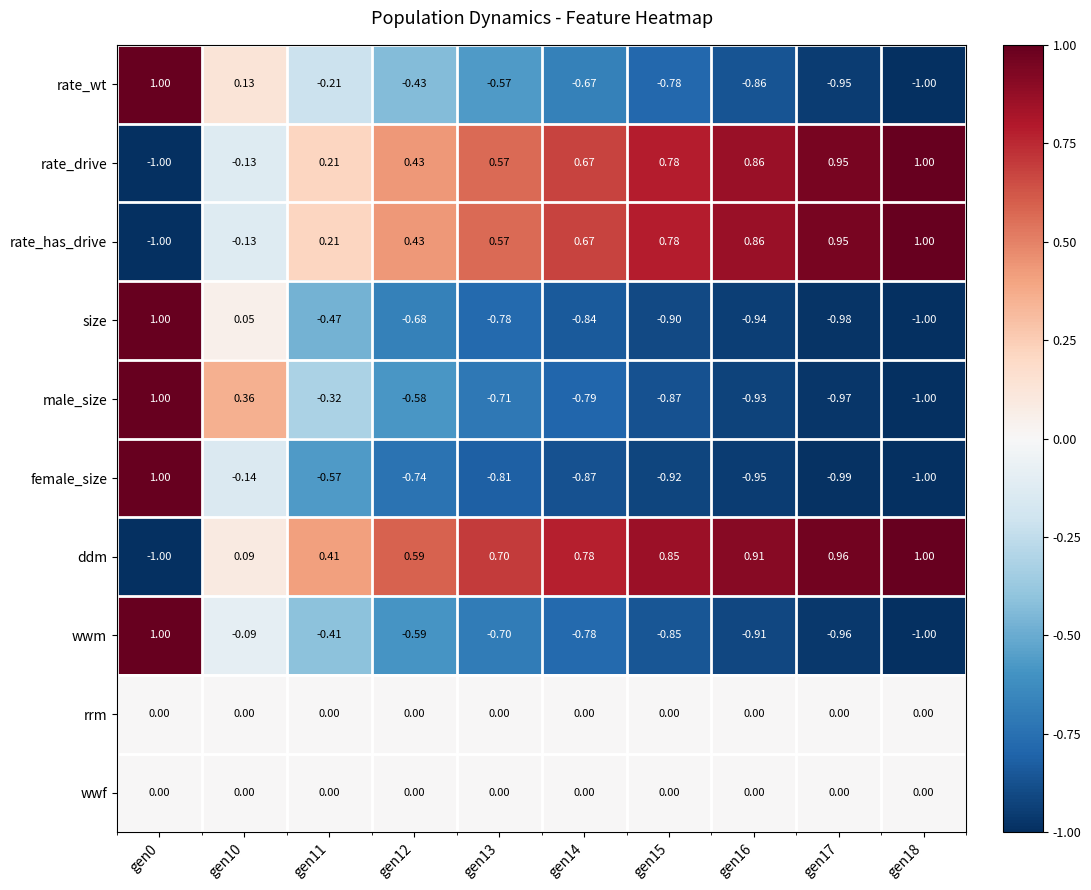

Which series has the largest total across all categories?

ddm